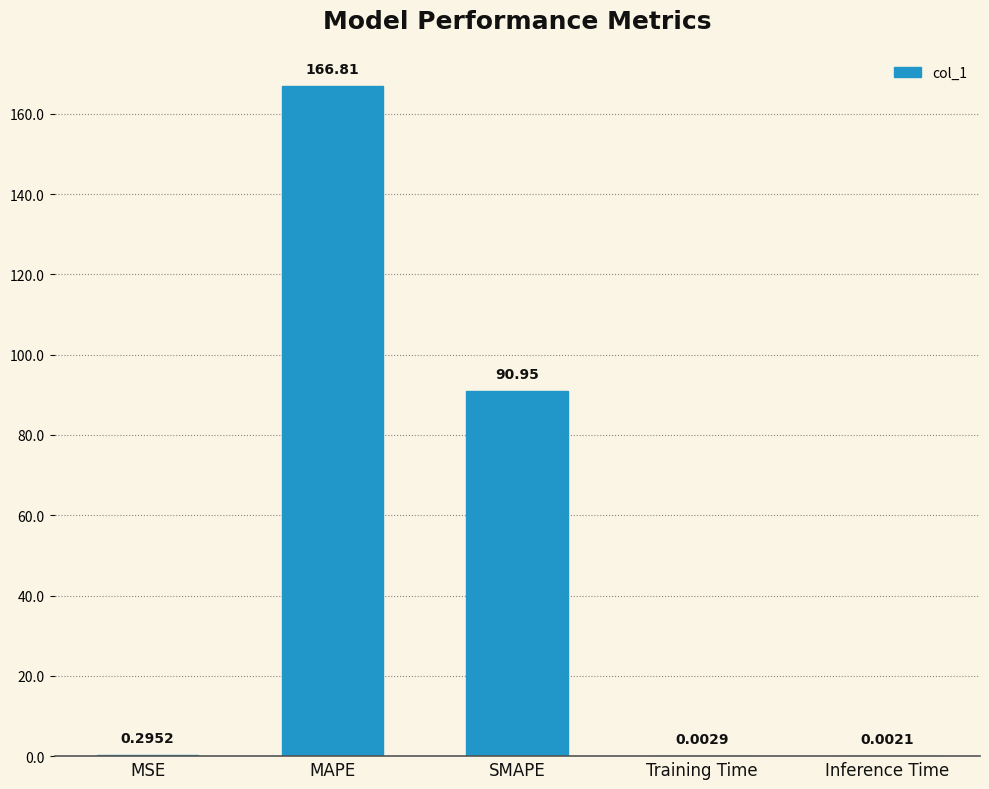

Which label corresponds to the largest value in the chart?

MAPE